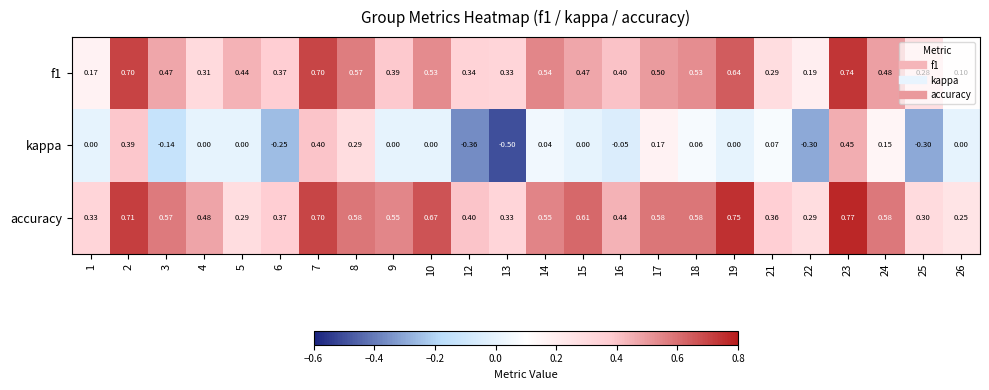

Which series changed the most between 17 and 22?

kappa